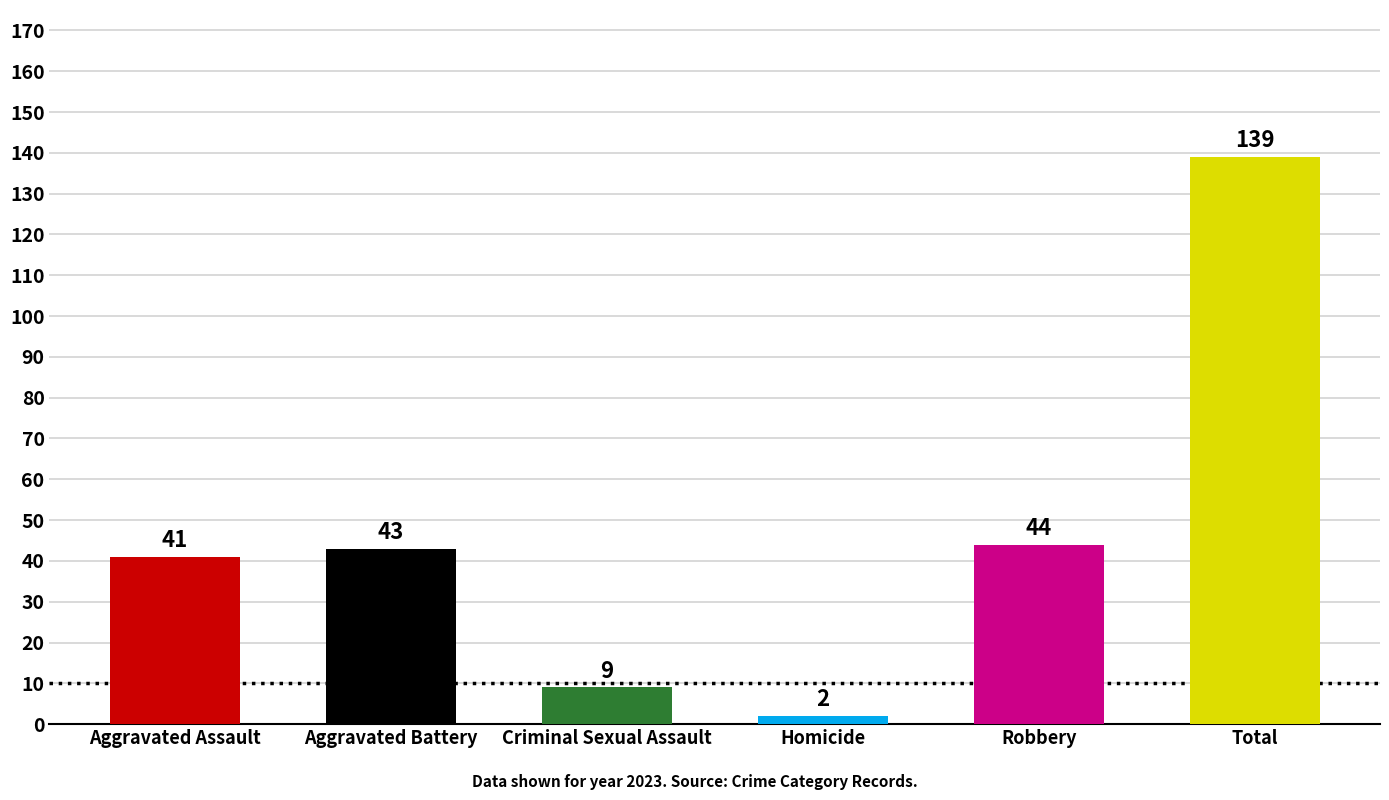

At which category does the chart reach its minimum across all series?

Homicide